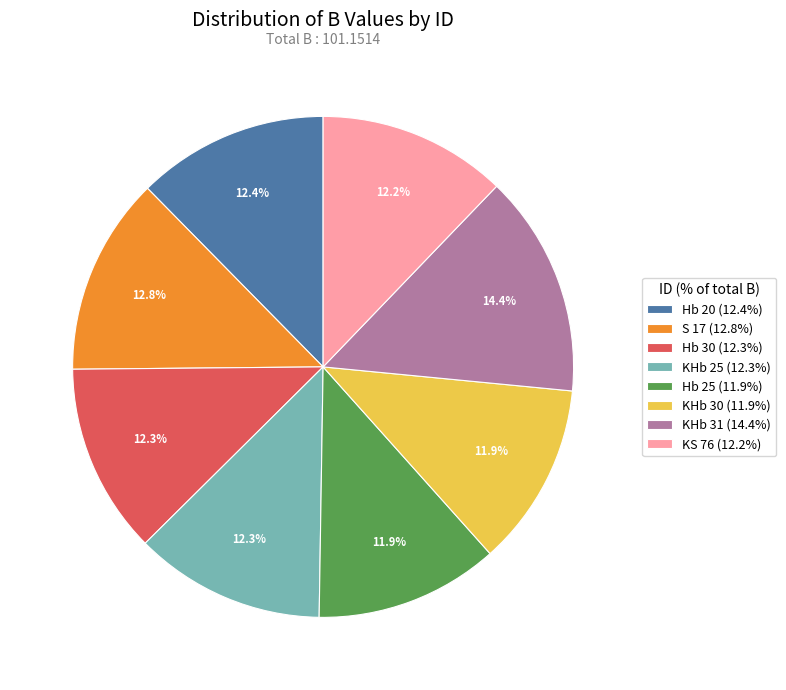

Does Hb 20 represent more than half of the total?

No